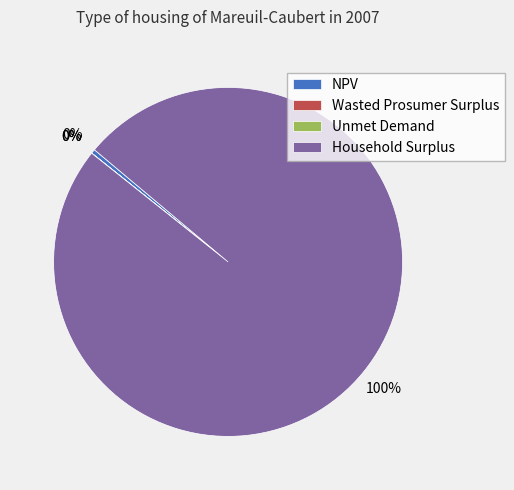

To the nearest percent, what is the average slice percentage?

25%